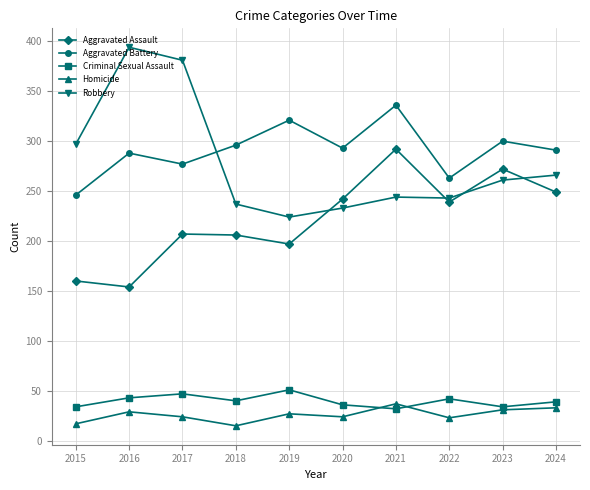

At how many categories does at least one series exceed 369?

2